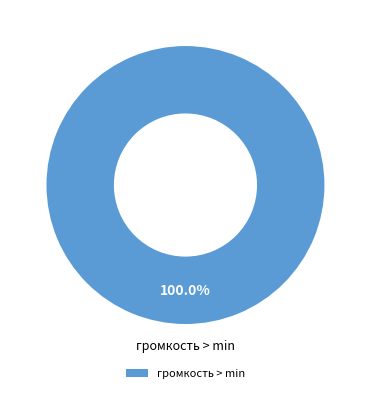

Rank the categories by value from lowest to highest.

громкость > min